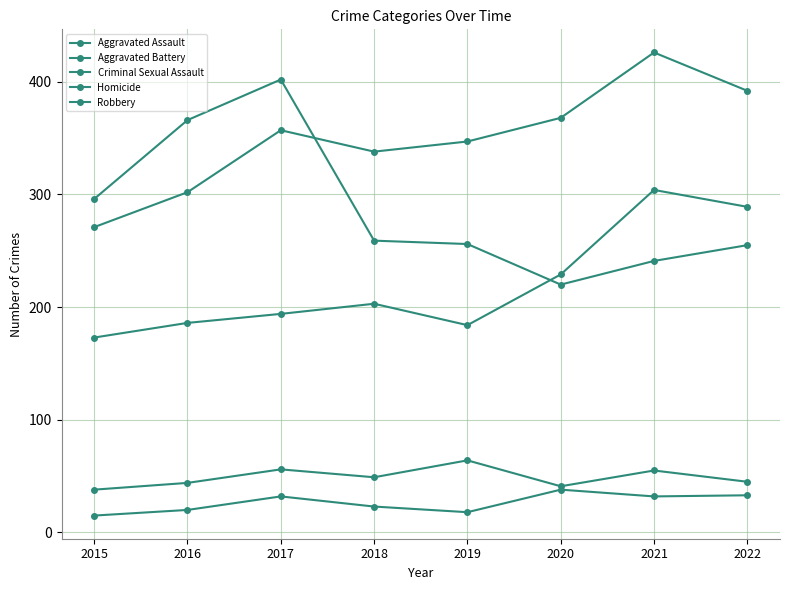

What is the sum of all Aggravated Battery values?

2801